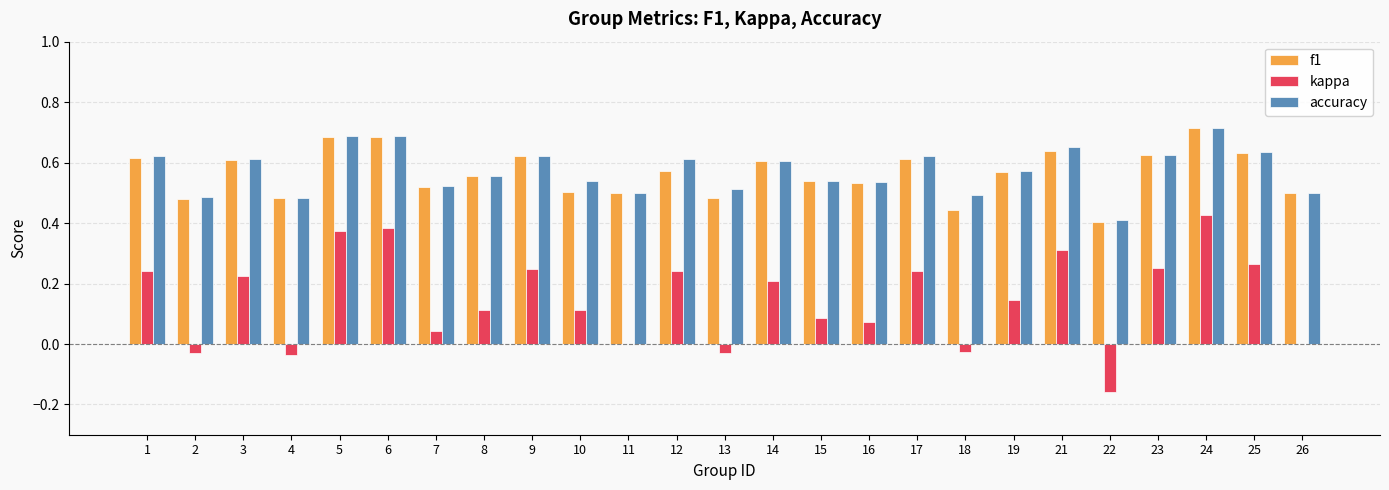

Between 12 and 18, which series saw the biggest shift?

kappa